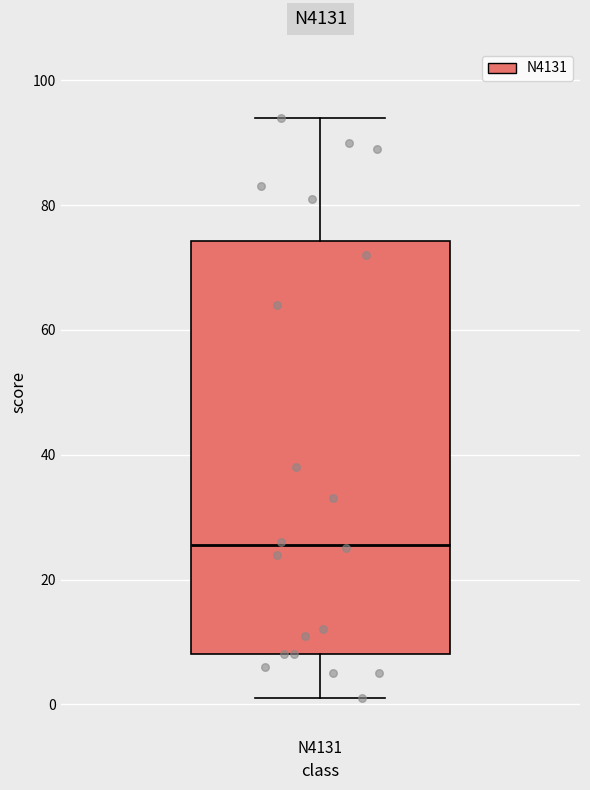

Read this box plot against the y-axis: the position of the median line, the range covered by the box, and the ends of both whiskers. The values are not printed on the chart, so give them approximately, as read against the axis.

median 26, box 8 to 74, whiskers 2 to 94